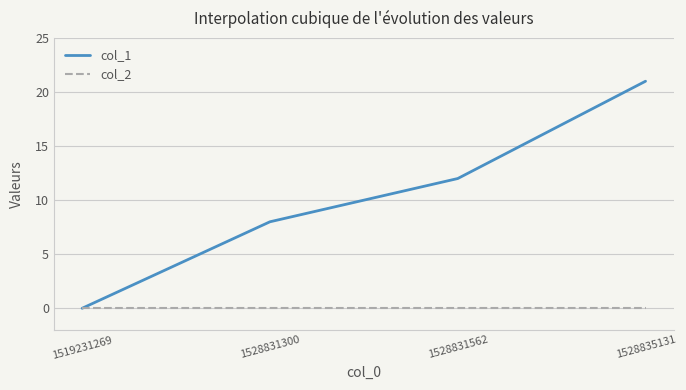

What is the difference between the highest and lowest values at 1528835131?

21